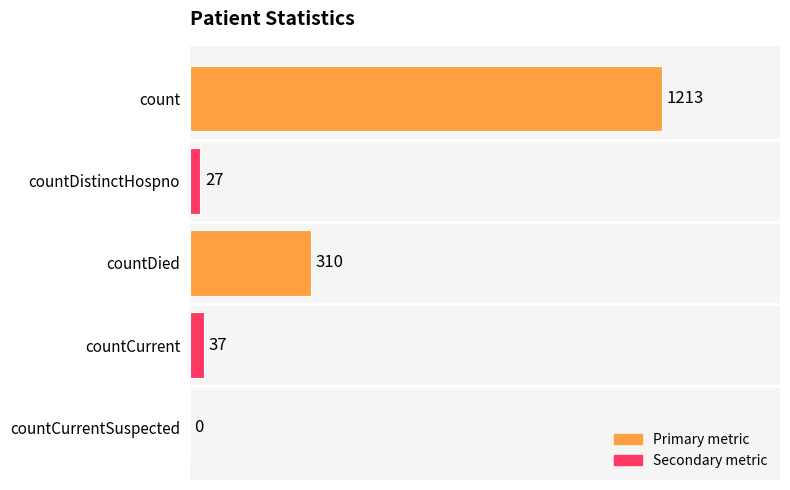

Is it true that the value at countCurrent is 37?

True